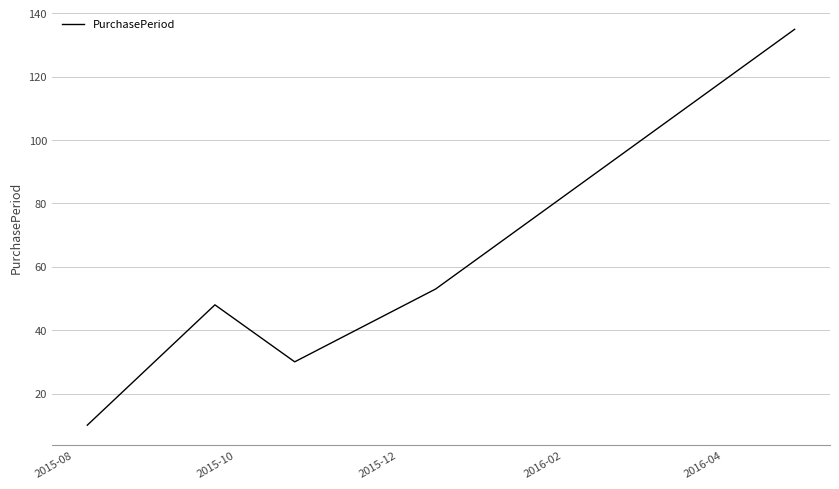

What is the maximum value shown in the chart?

135